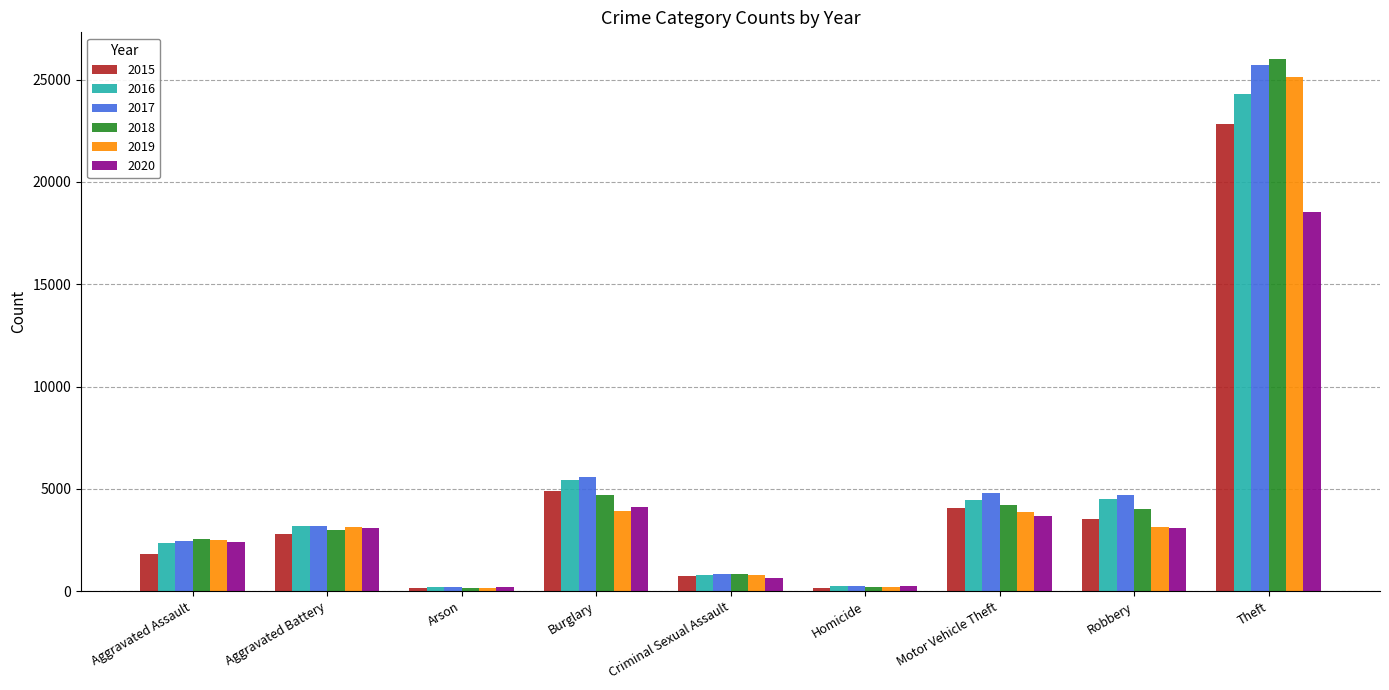

What is the difference between the highest and lowest values at Aggravated Assault?

719